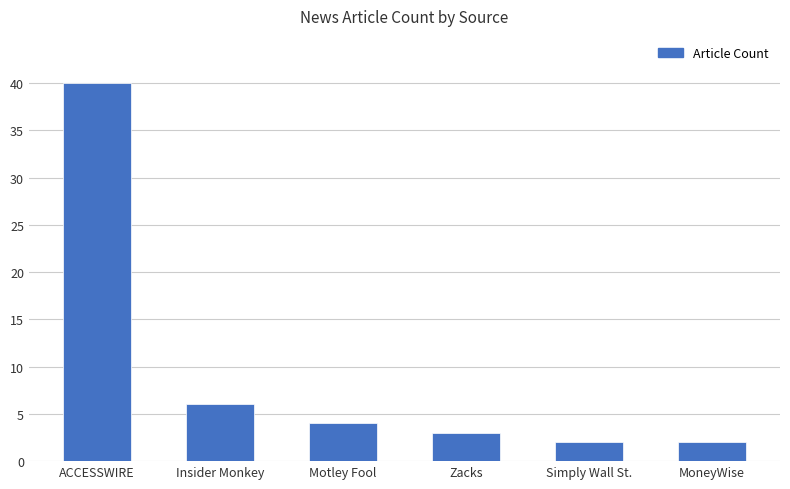

The value at Insider Monkey is 3. True or false?

False